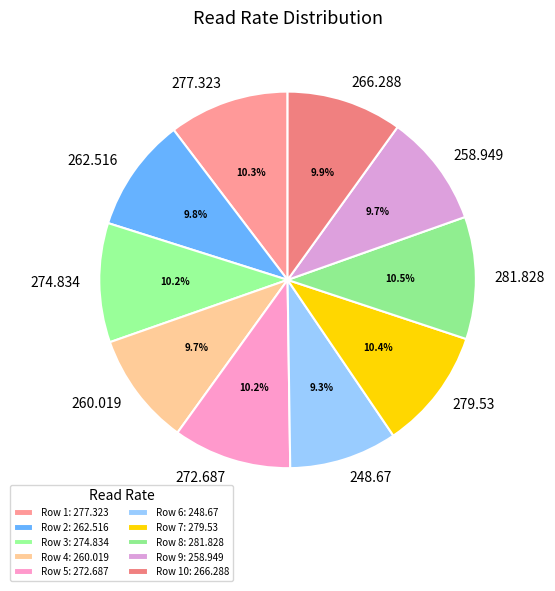

Rank the categories by value from highest to lowest.

281.828, 279.53, 277.323, 274.834, 272.687, 266.288, 262.516, 260.019, 258.949, 248.67